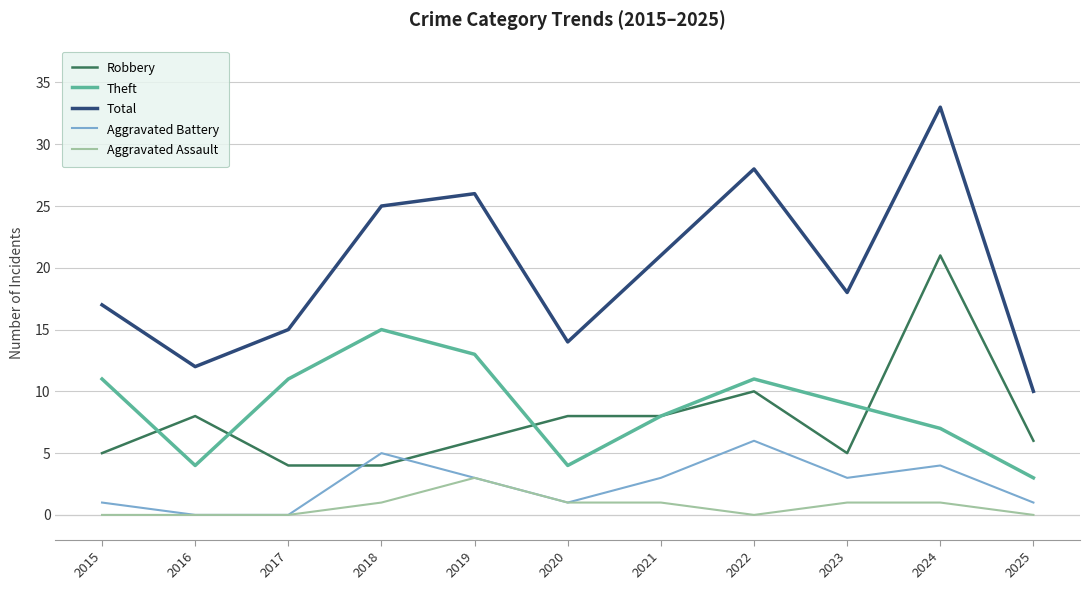

Which series has the widest spread of values?

Total